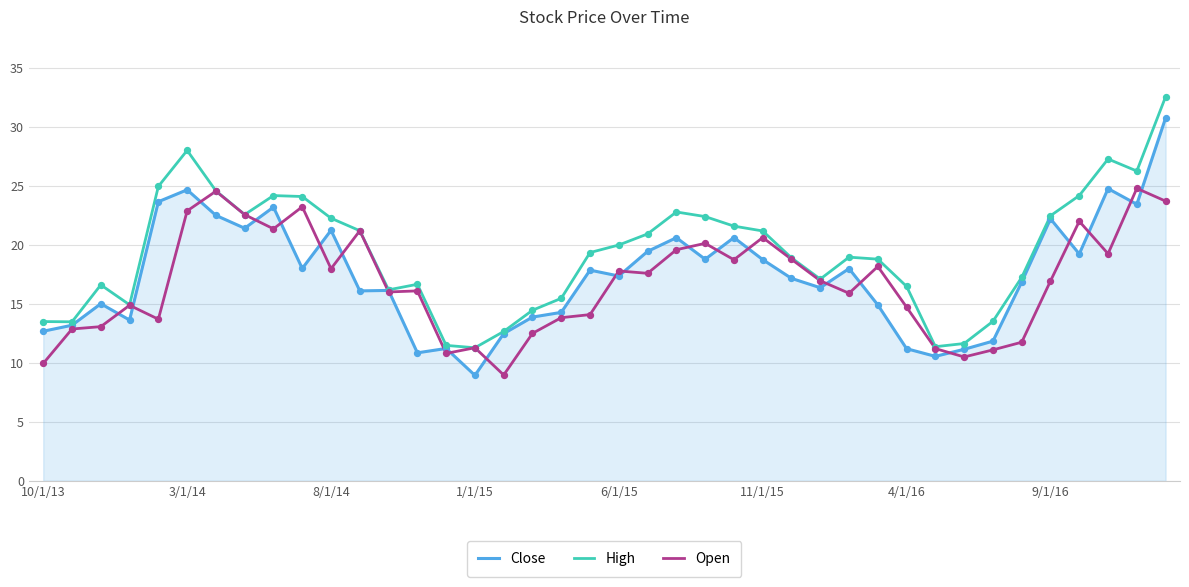

Which series has the largest total across all categories?

High